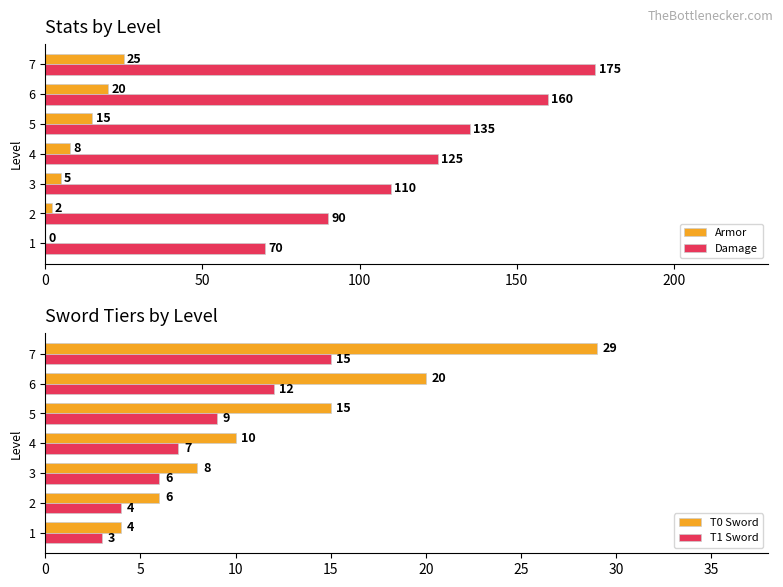

What value does the Damage series have at 5?

135